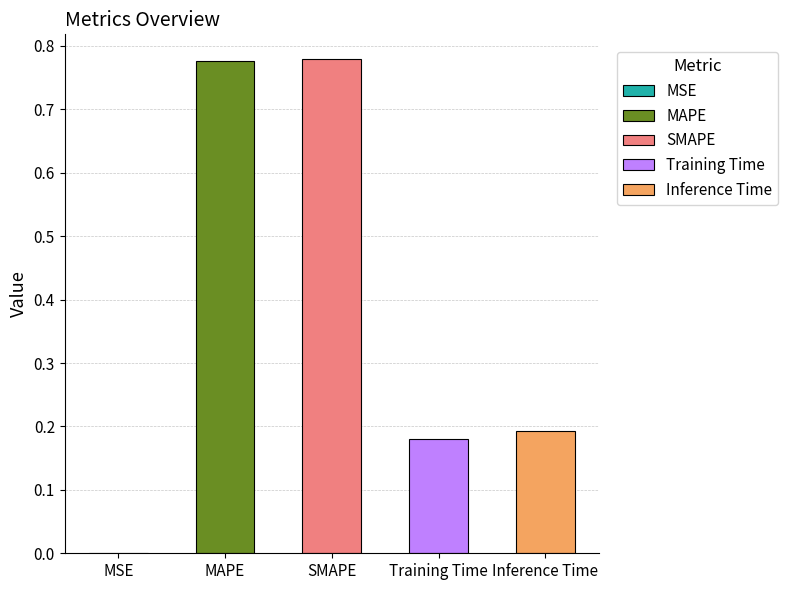

Where is the data nearest to the value 0?

MSE